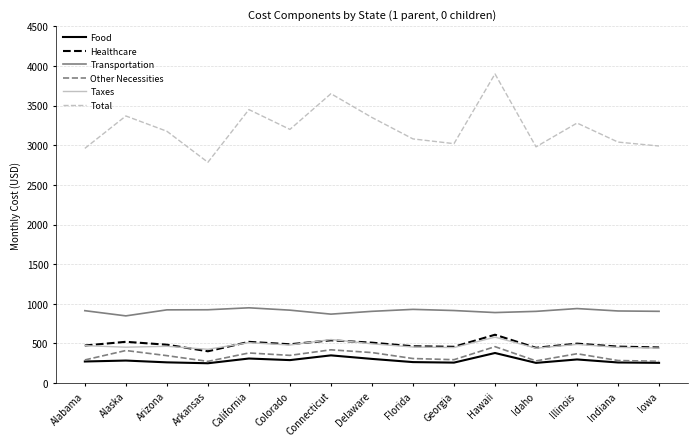

True or false: Other Necessities and Taxes intersect in this chart.

False